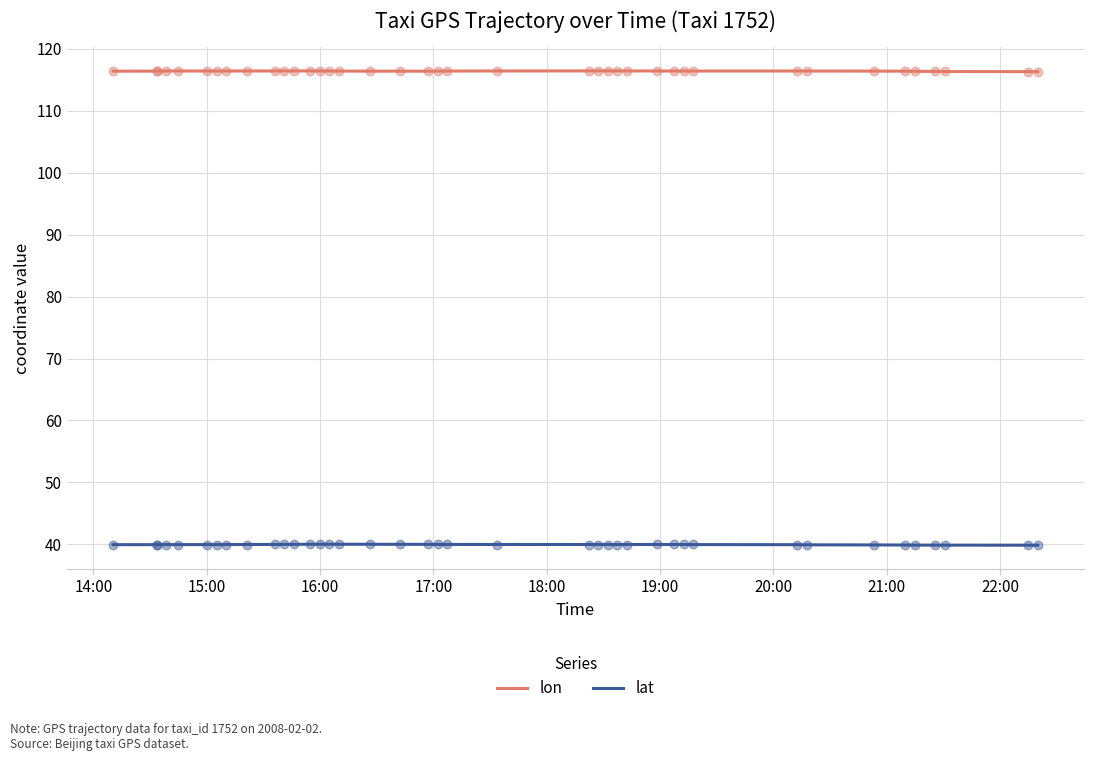

Is the value of lon at 37 greater than the value of lat at 14:00?

Yes